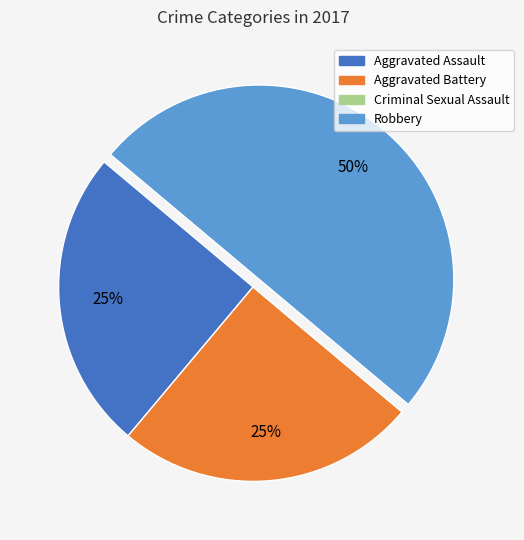

To the nearest percent, what is the difference between the largest and smallest slice percentages?

50%